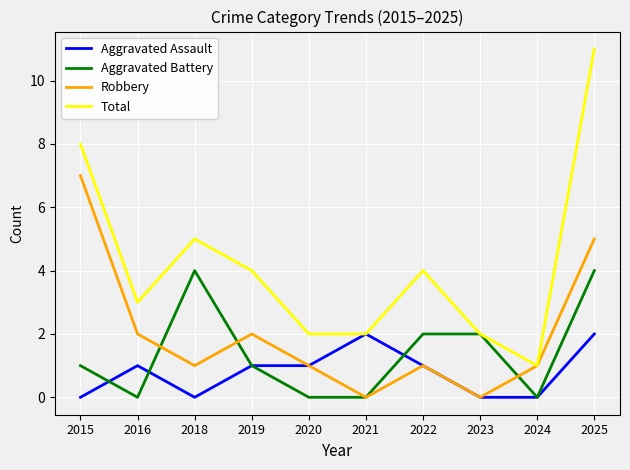

What are all the series names shown in the legend?

Aggravated Assault, Aggravated Battery, Robbery, Total